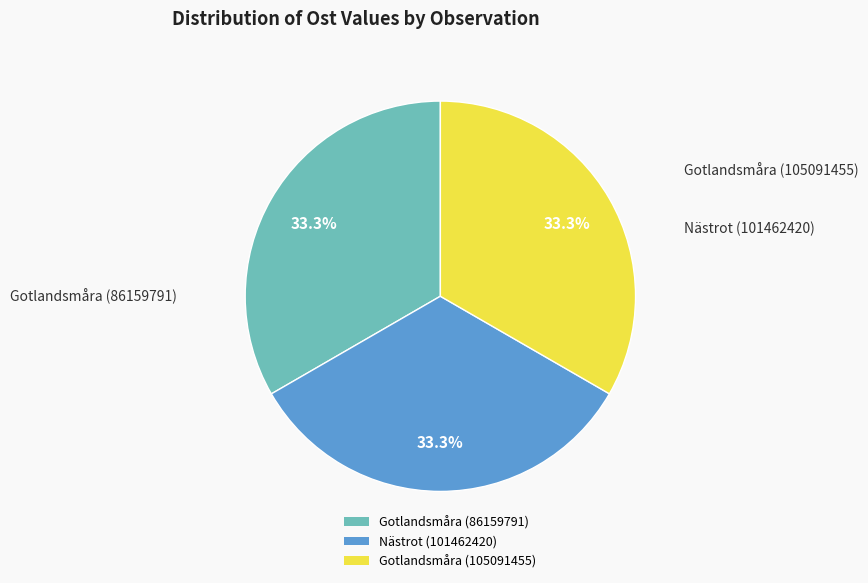

To the nearest percent, what is the average slice percentage?

33%